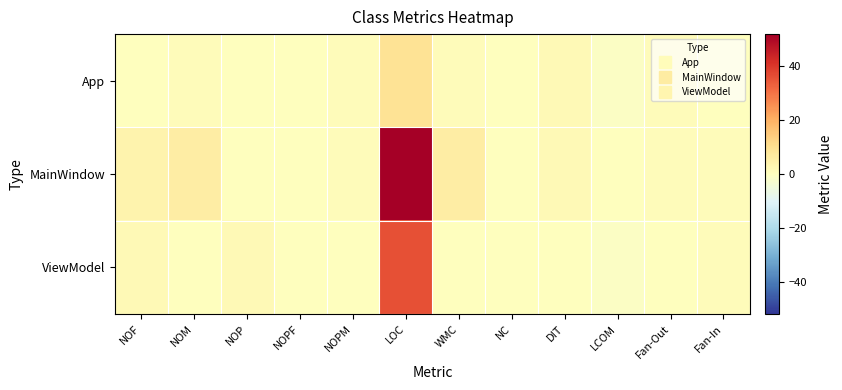

What is the difference between the highest and lowest values at LCOM?

1.3